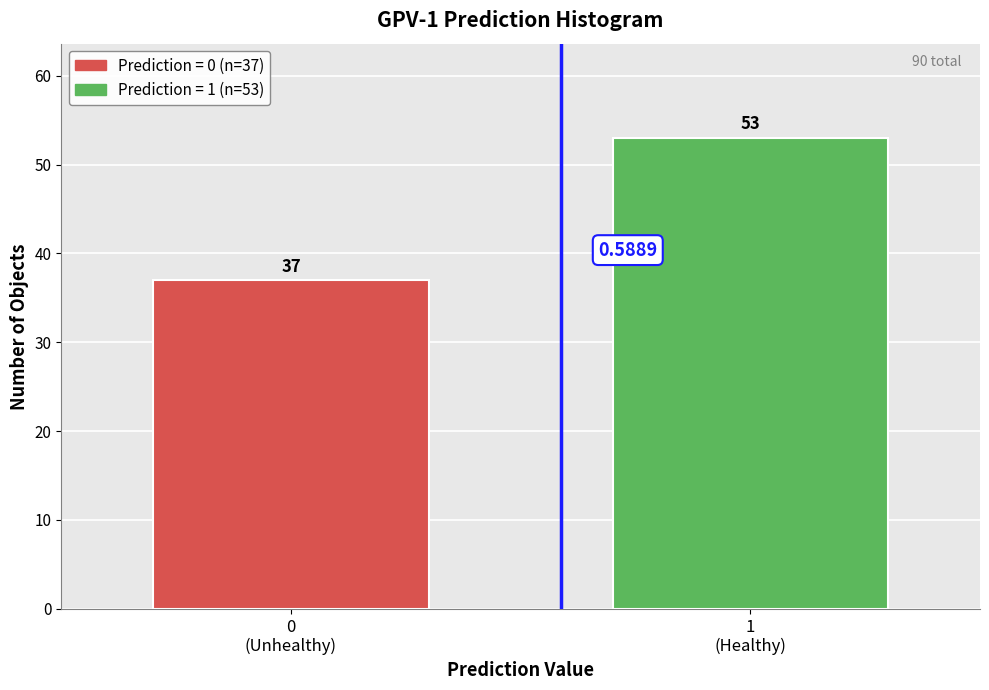

What is the difference between the maximum and minimum values?

16